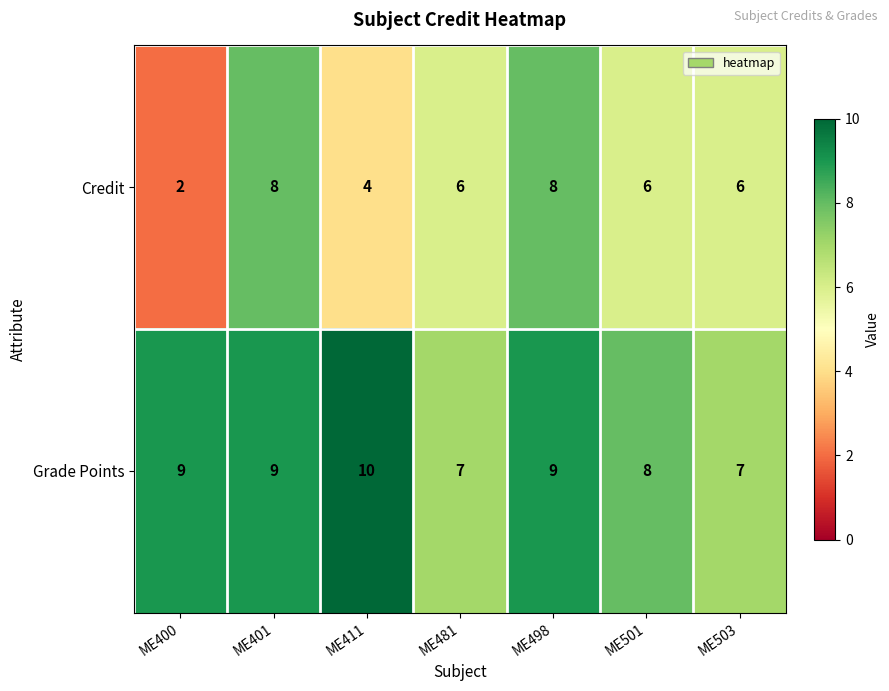

Reading left to right, what are all the values shown in this chart?

Credit: ME400=2	ME401=8	ME411=4	ME481=6	ME498=8	ME501=6	ME503=6
Grade Points: ME400=9	ME401=9	ME411=10	ME481=7	ME498=9	ME501=8	ME503=7